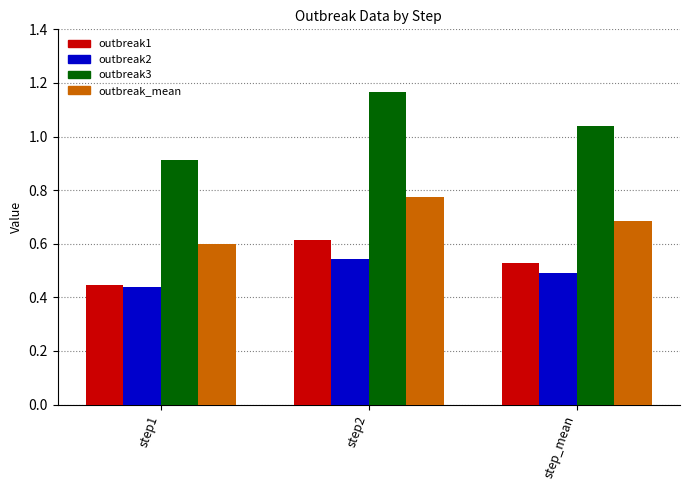

Rank the categories by outbreak2 value from lowest to highest.

step1, step_mean, step2